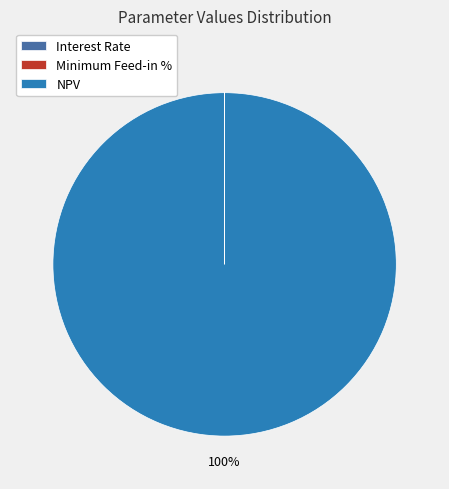

Is it true that NPV is 100% of the pie?

True